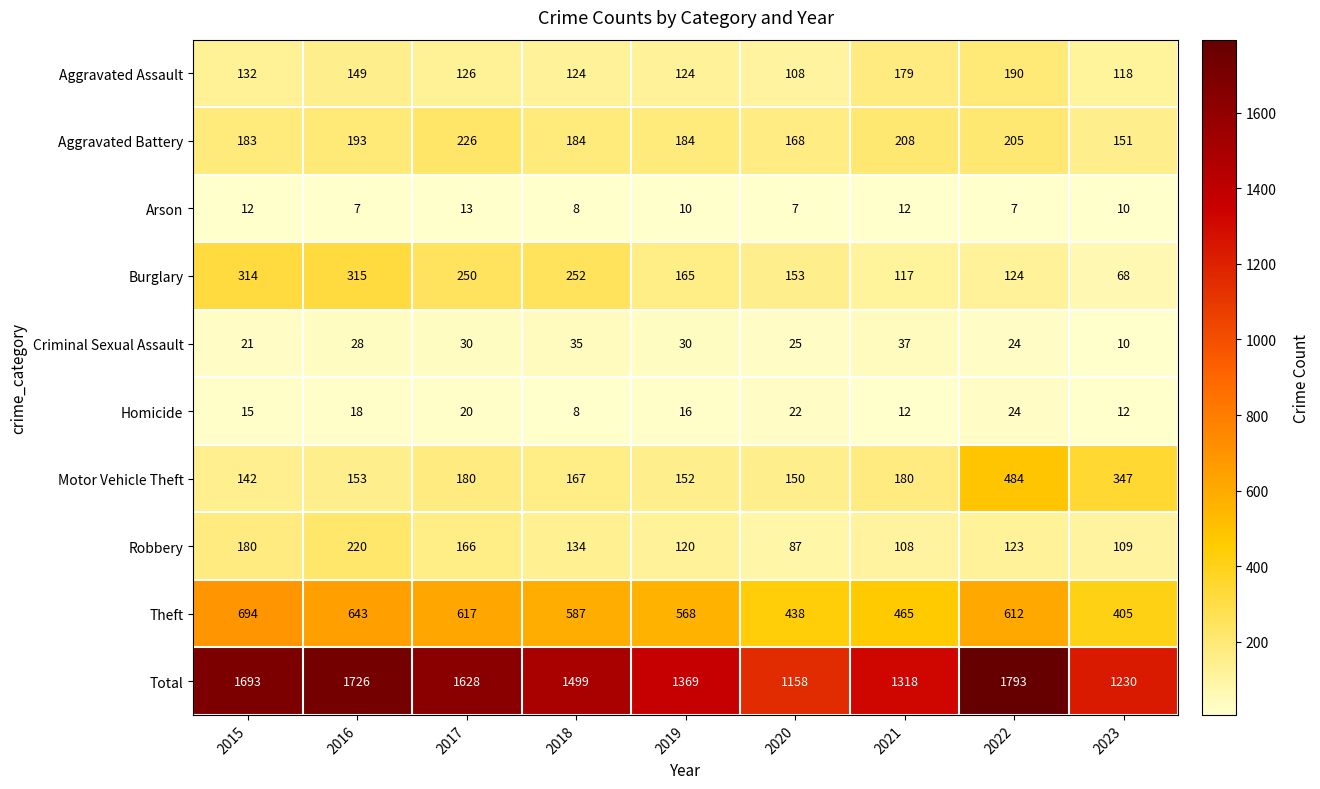

Which series has the largest range (max minus min)?

Total